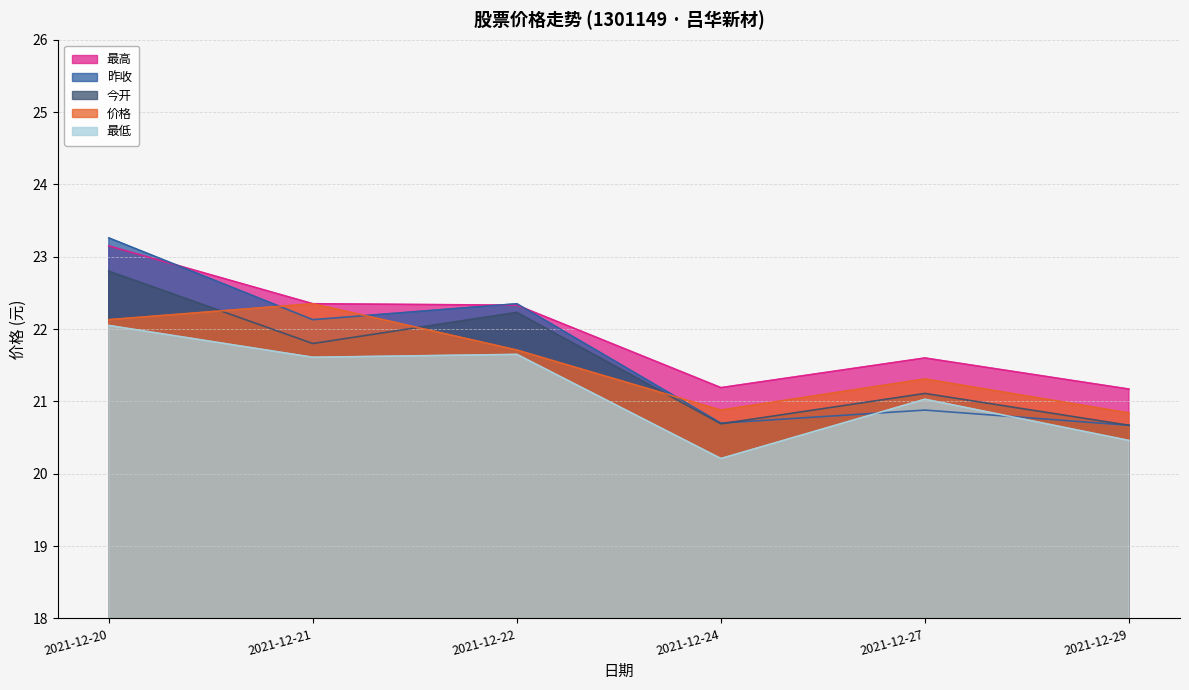

What is the value of the 今开 point at the 3rd from the left?

22.2